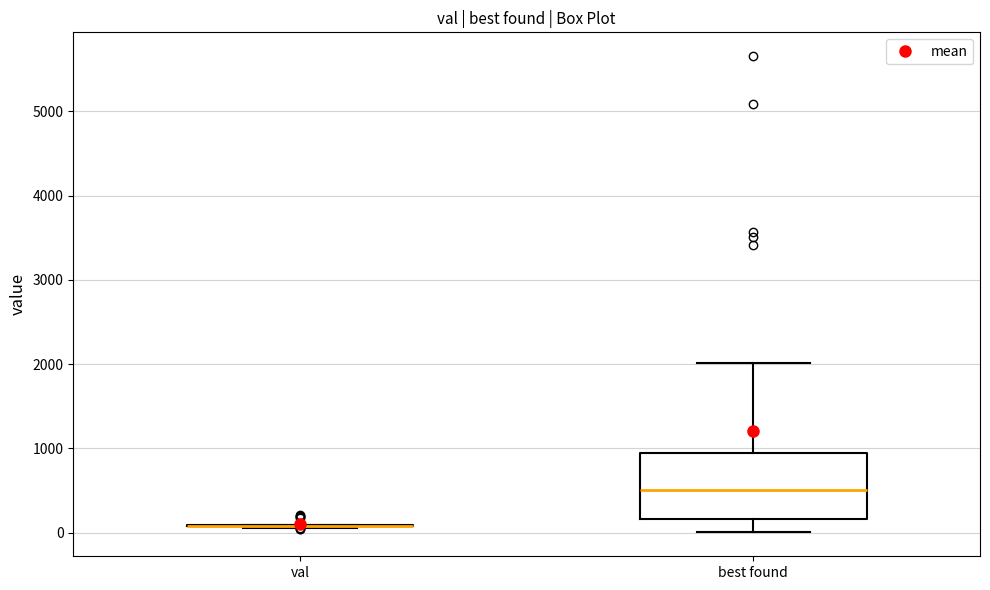

Which box is the tallest, from its lower edge to its upper edge?

best found